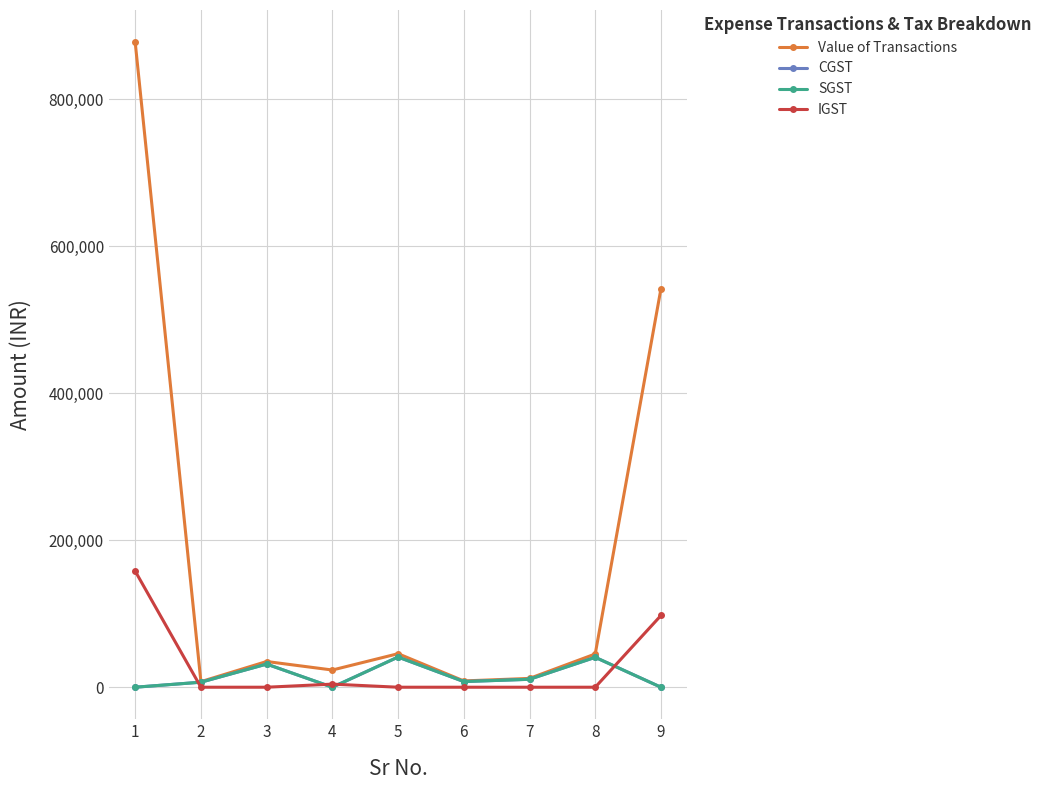

How many interior local peaks does the CGST series have?

3